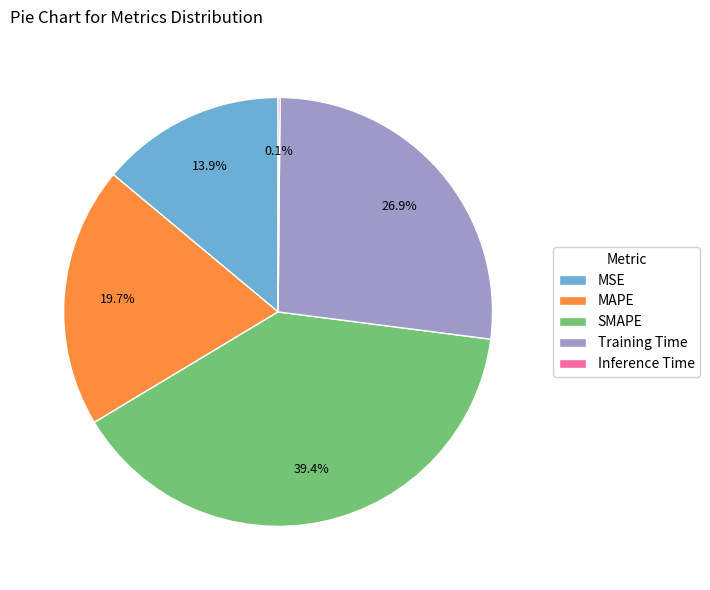

How much of the chart is everything except MSE?

86.1%